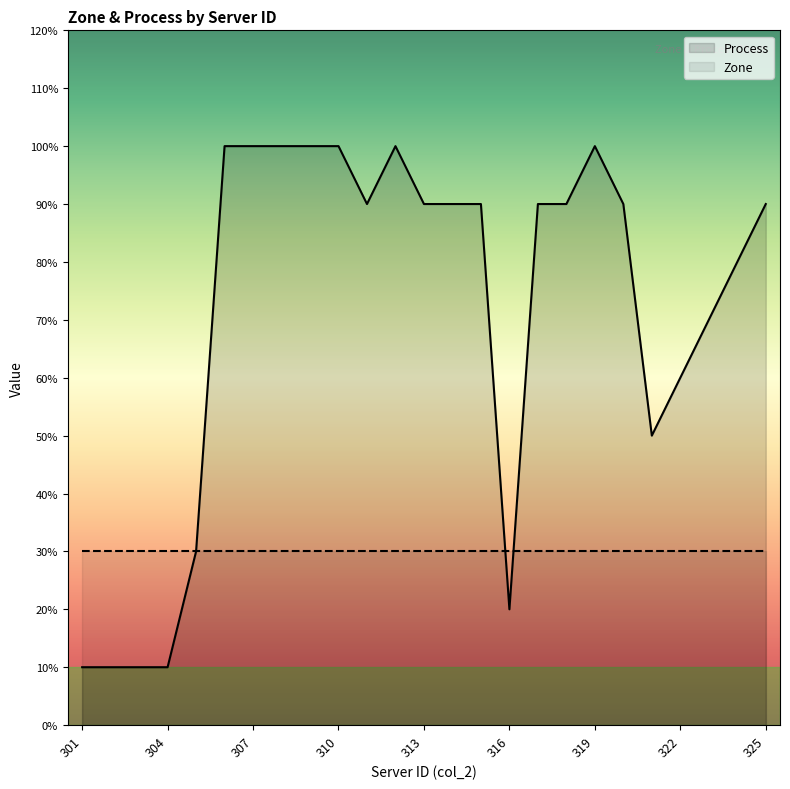

Which category has the highest value across all series?

306